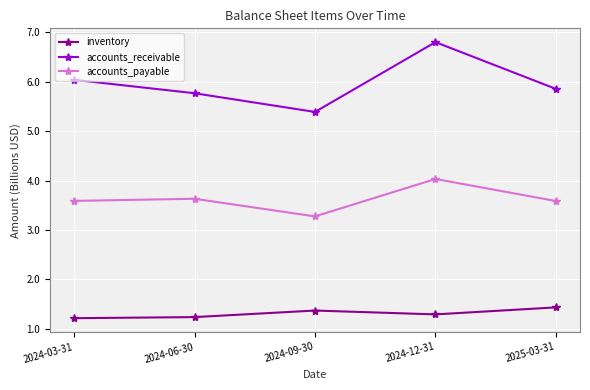

Does the chart display data point markers on the line(s)?

Yes